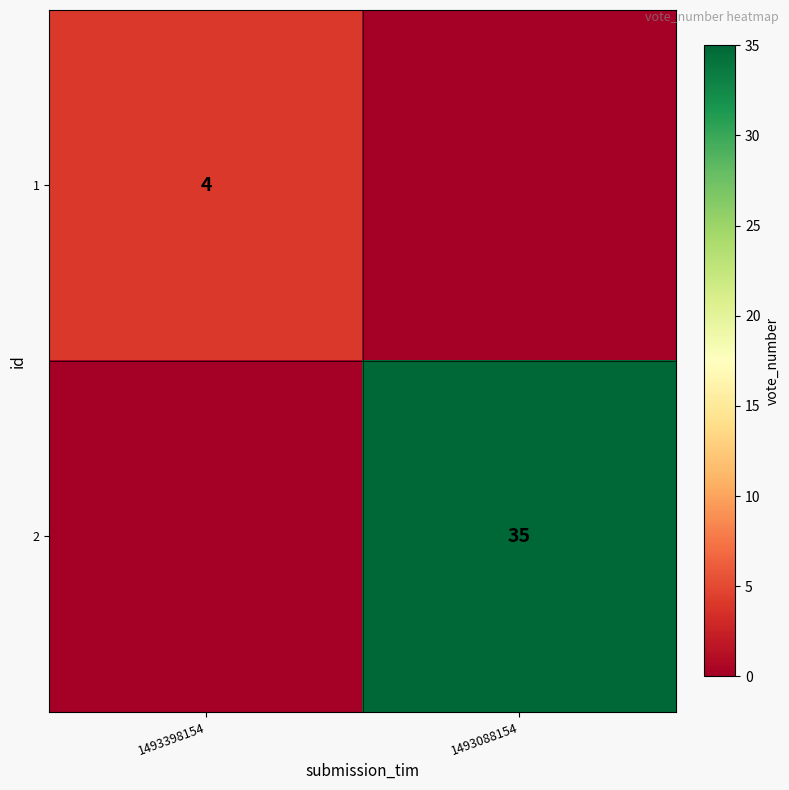

Is the value of 2 at 1493088154 greater than the value of 1 at 1493398154?

Yes